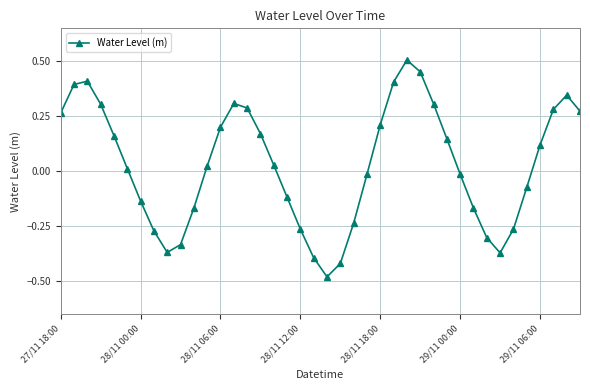

How many points are higher than both their immediate neighbors (excluding endpoints)?

4